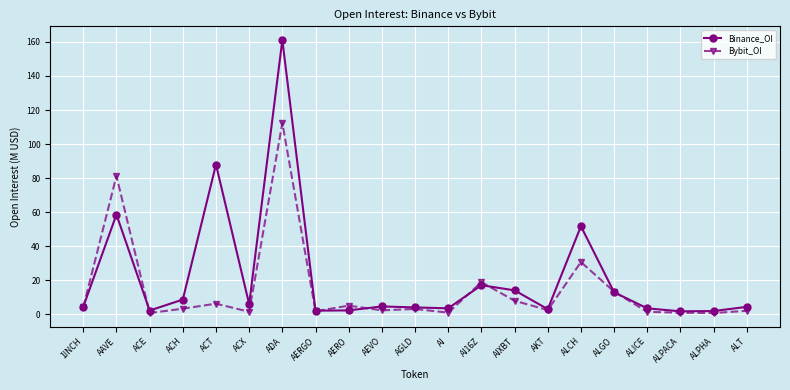

The Binance_OI series shows 17.0 at AI16Z. True or false?

True